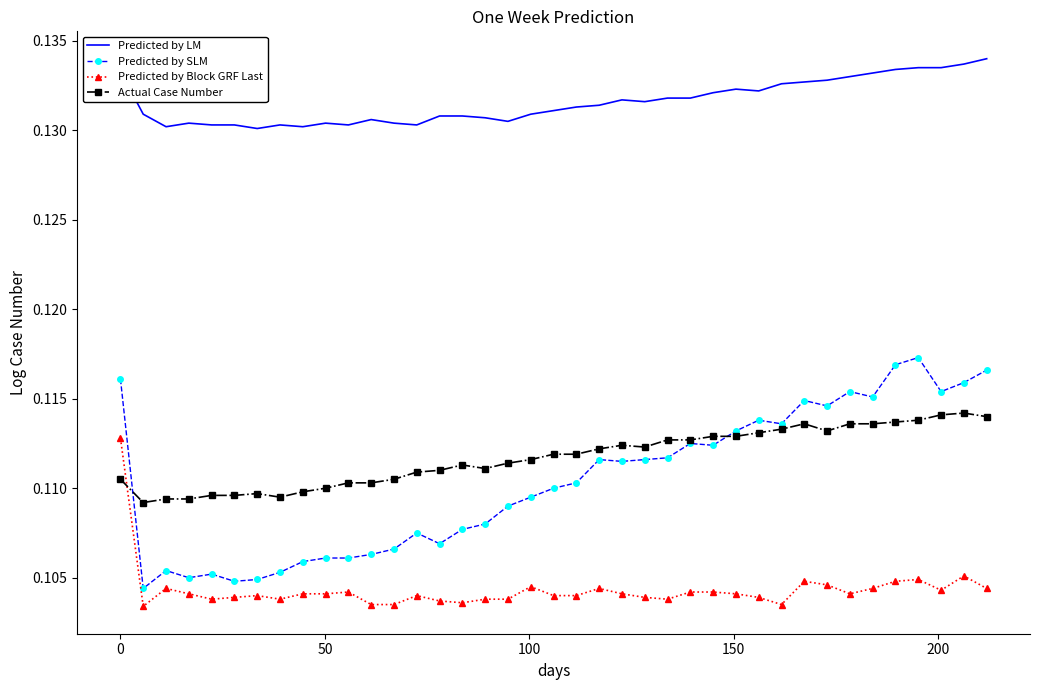

Rank the series by their maximum value, from highest to lowest.

Predicted by LM, Predicted by SLM, Actual Case Number, Predicted by Block GRF Last